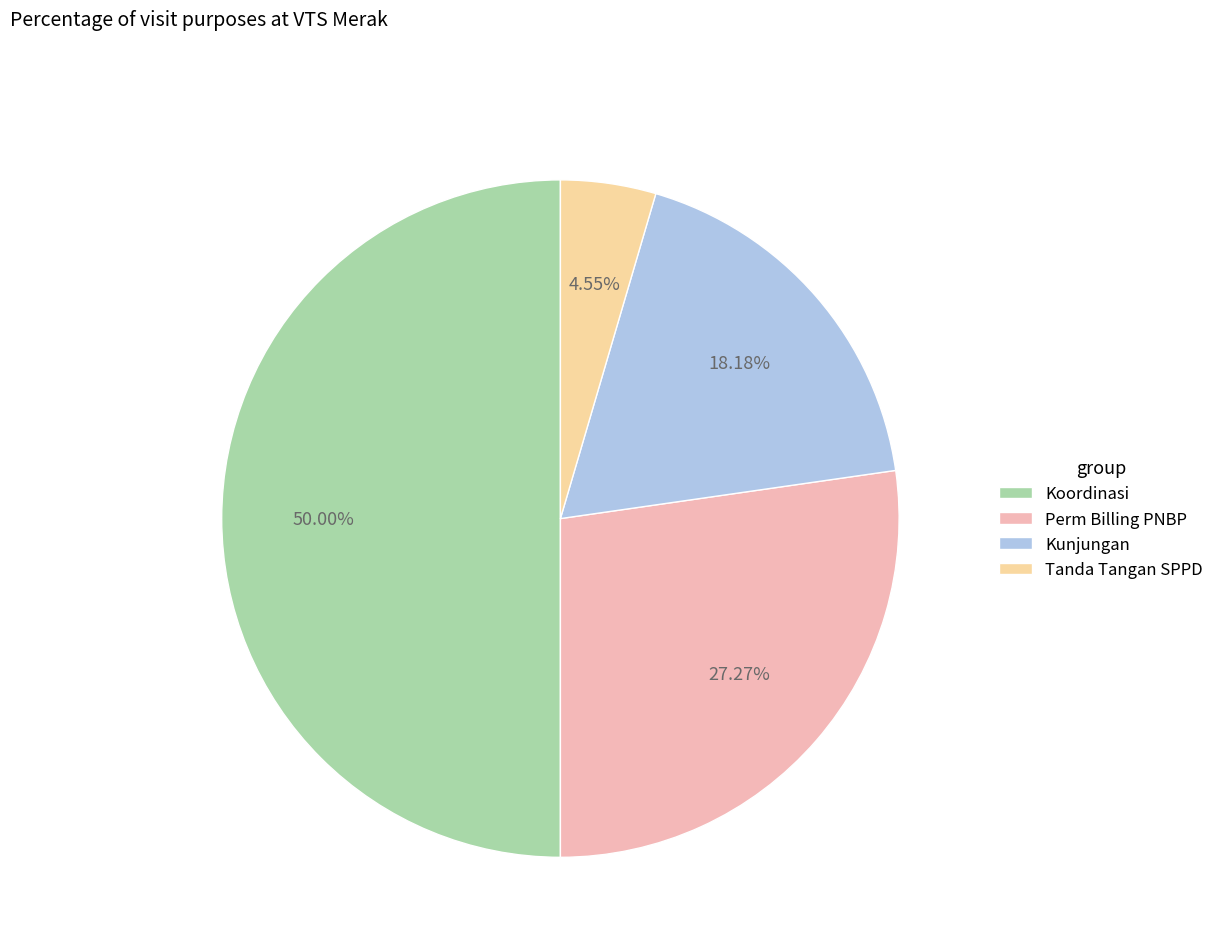

Rank the categories by value from lowest to highest.

Tanda Tangan SPPD, Kunjungan, Perm Billing PNBP, Koordinasi